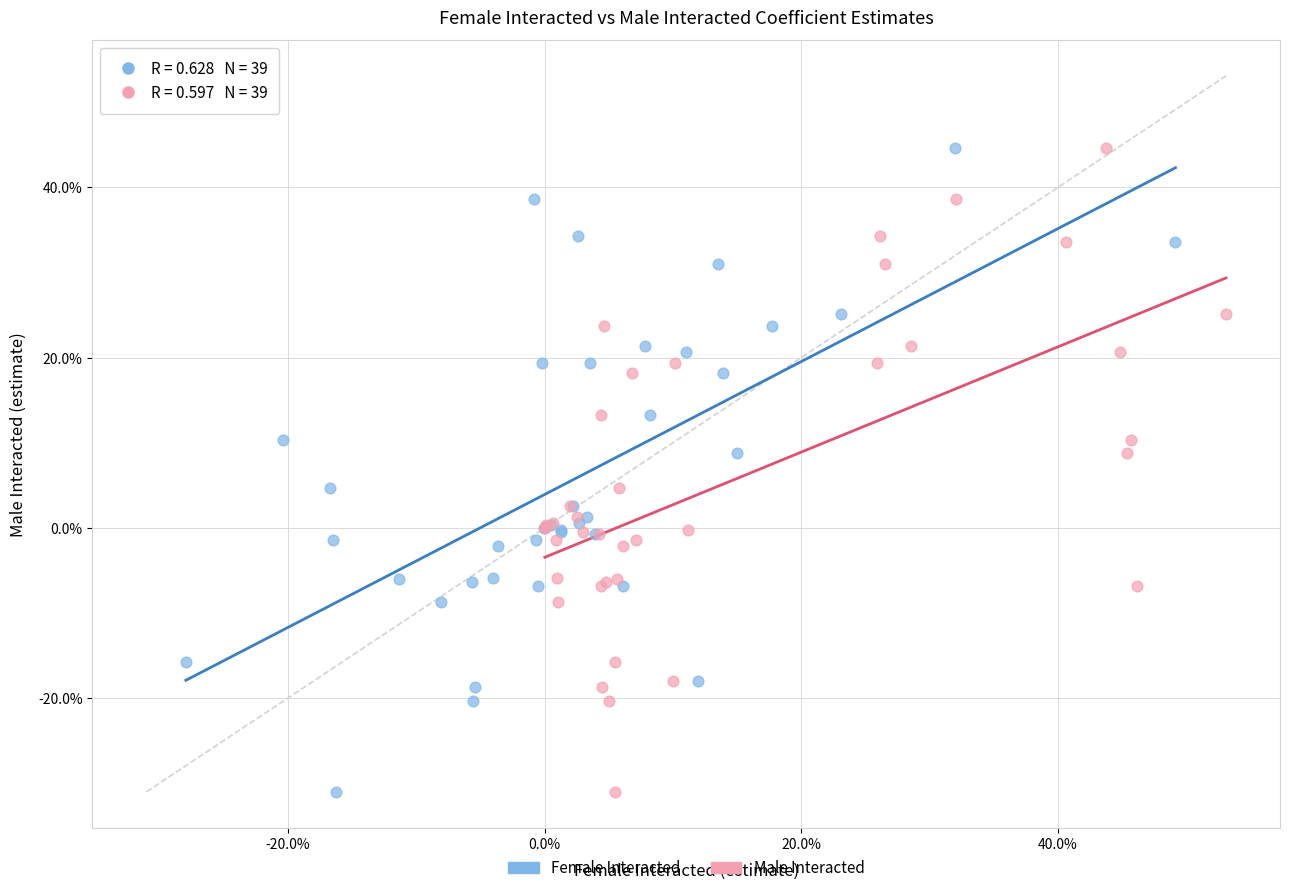

What are all the series names shown in the legend?

Female Interacted, Male Interacted